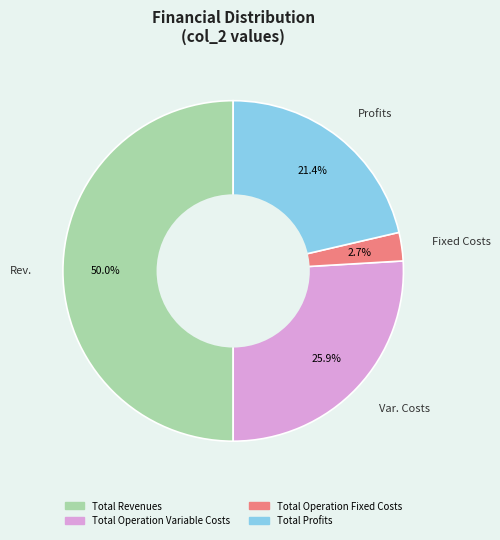

Count the number of slices in the pie.

4